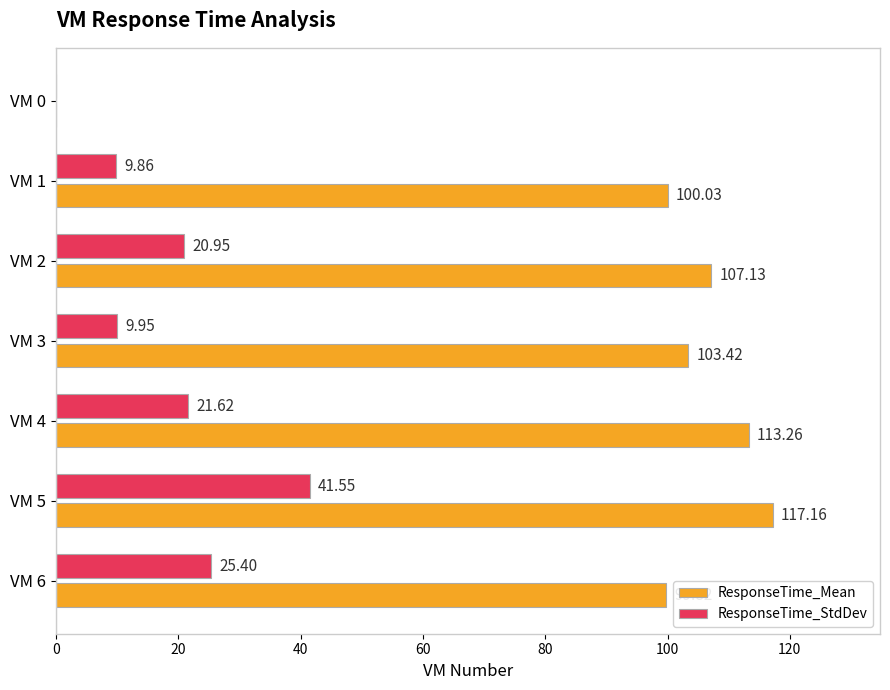

At which label does ResponseTime_Mean reach its peak?

VM 5